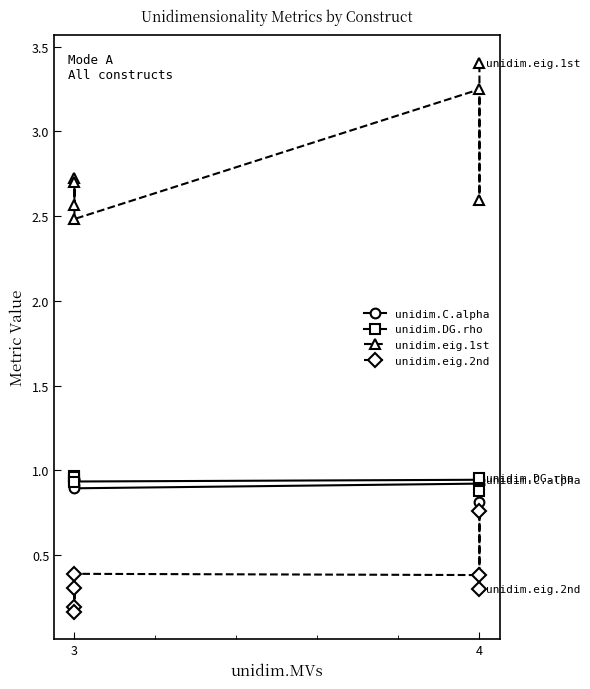

Is it true that unidim.C.alpha equals 0.9 at 4?

True